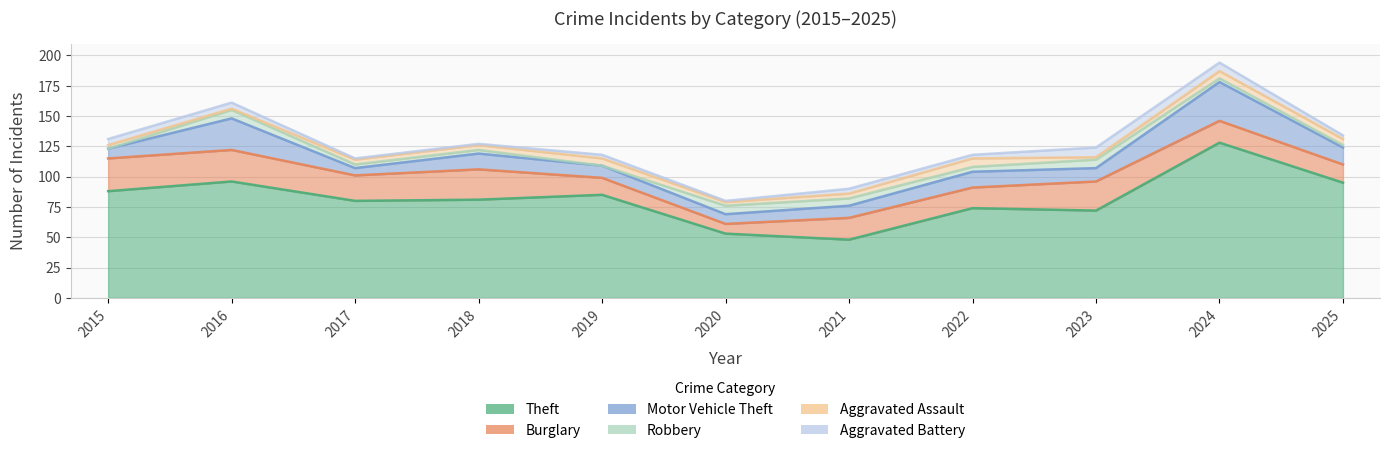

The Motor Vehicle Theft series shows 18 at 2022. True or false?

False